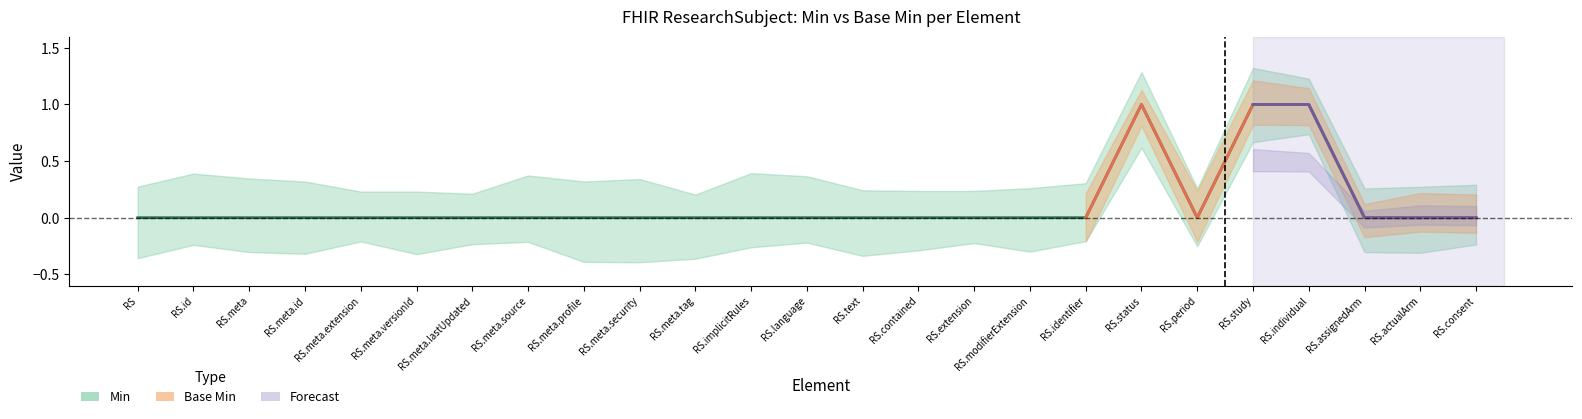

Is it true that the value at RS.study is 1?

False